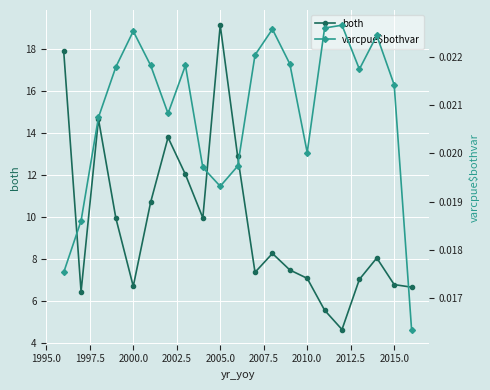

What is the maximum value for both?

19.1